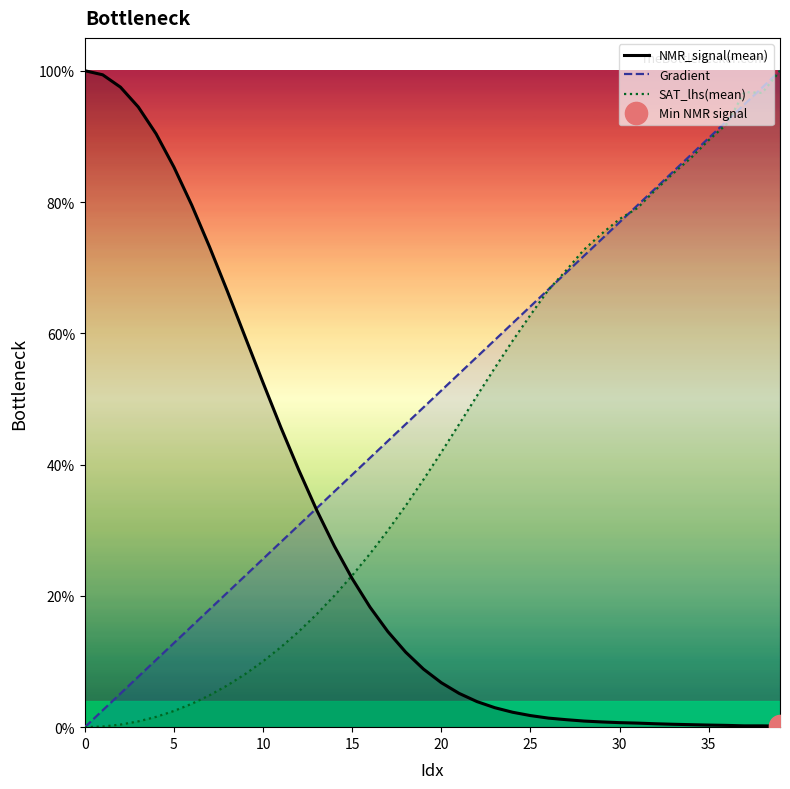

At which category is the sum across all series the highest?

39